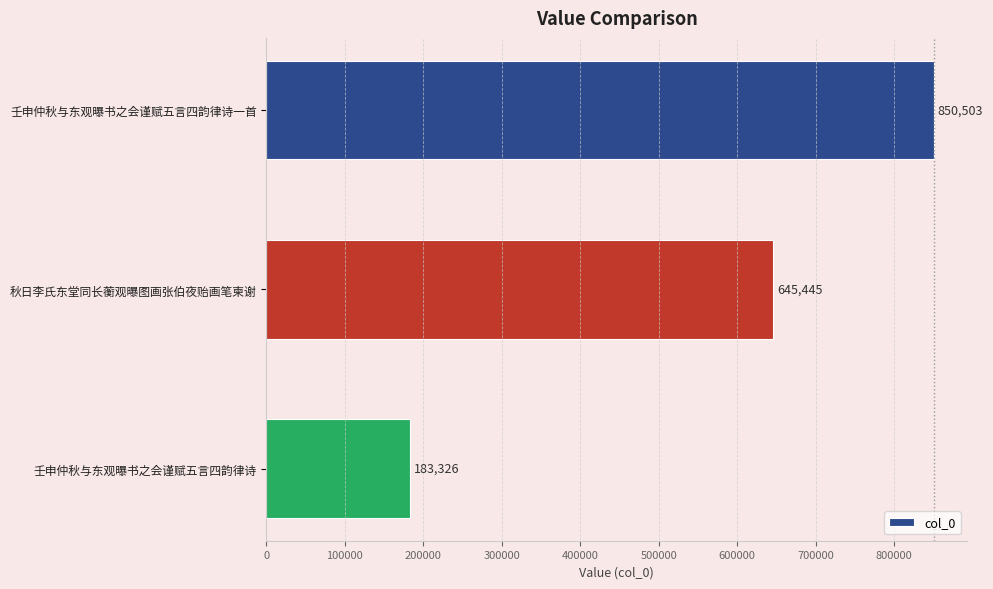

Rank the categories by value from highest to lowest.

壬申仲秋与东观曝书之会谨赋五言四韵律诗一首, 秋日李氏东堂同长蘅观曝图画张伯夜贻画笔柬谢, 壬申仲秋与东观曝书之会谨赋五言四韵律诗